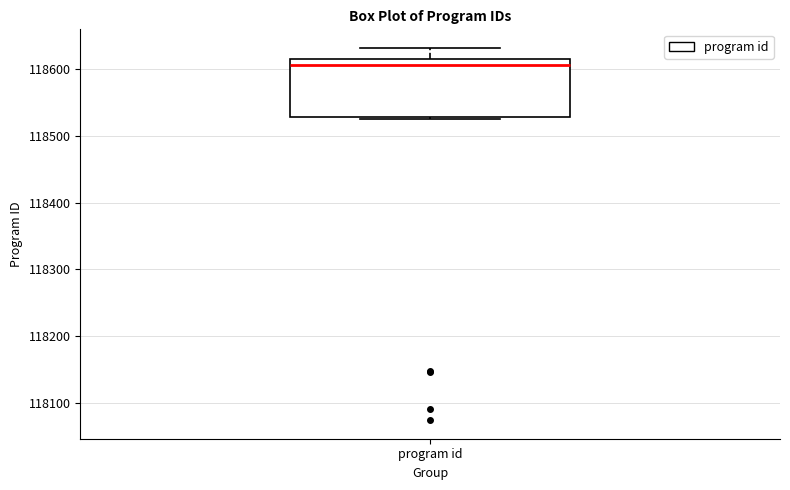

Transcribe this box plot: give where the median line is, the range the box spans, and where the two whiskers end, as read against the y-axis. The values are not printed on the chart, so give them approximately, as read against the axis.

median 118610, box 118530 to 118620, whiskers 118530 (just below the box's lower edge) to 118630